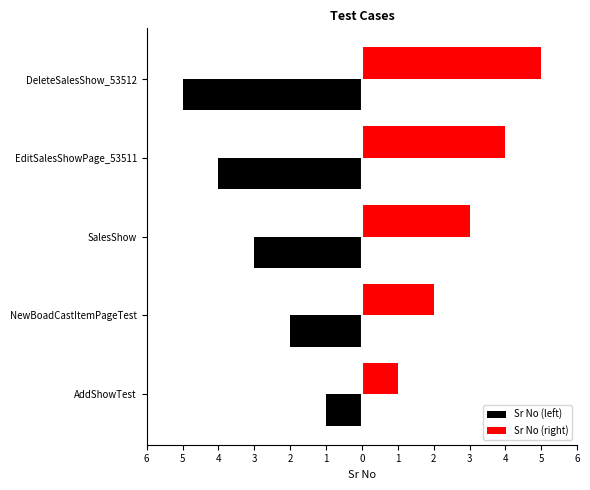

What is the sum of all Sr No (right) values?

15